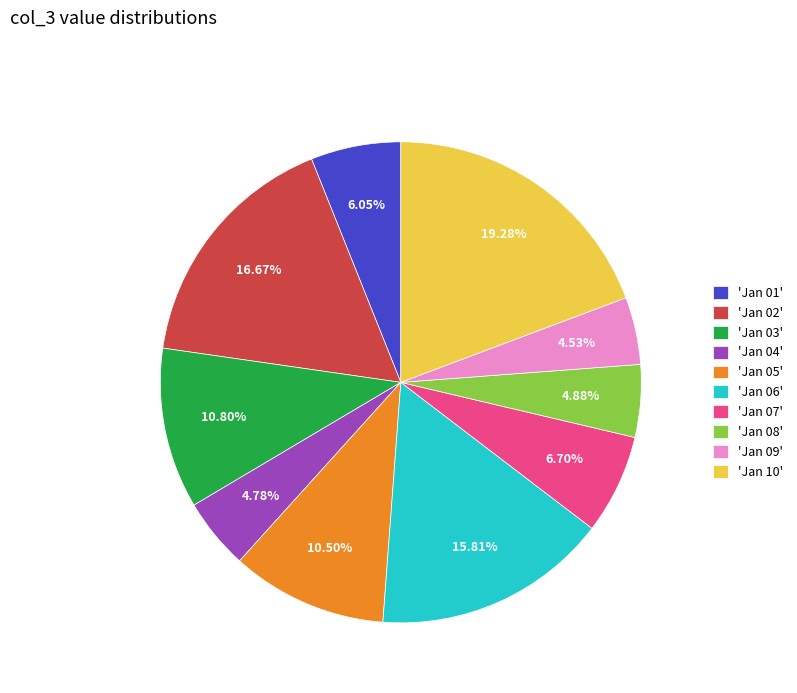

How many segments does this pie chart have?

10